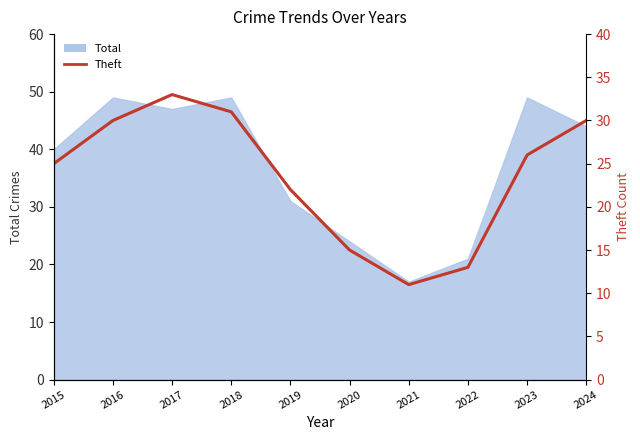

At which category does the data reach its first local valley?

2021